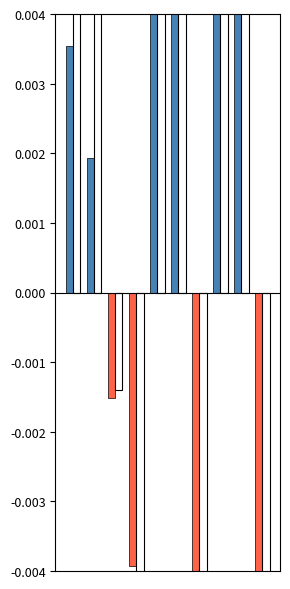

How many positive values does the Latitude series have?

6